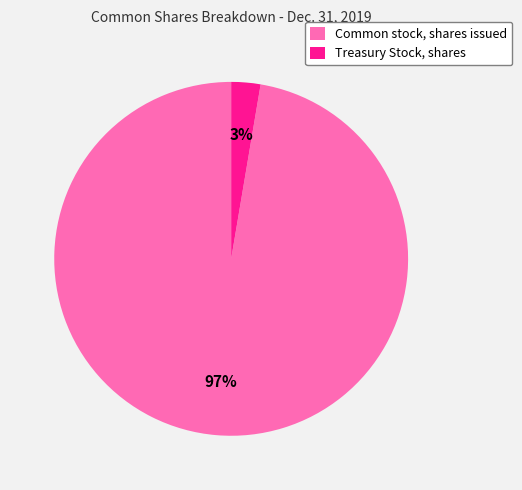

Is there any slice that represents more than half of the pie?

Yes